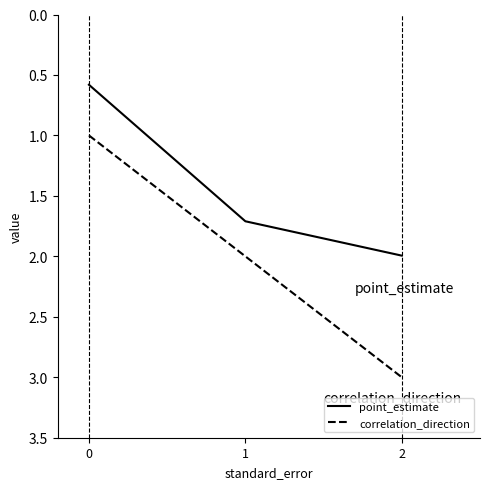

How many lines are shown in the chart?

2